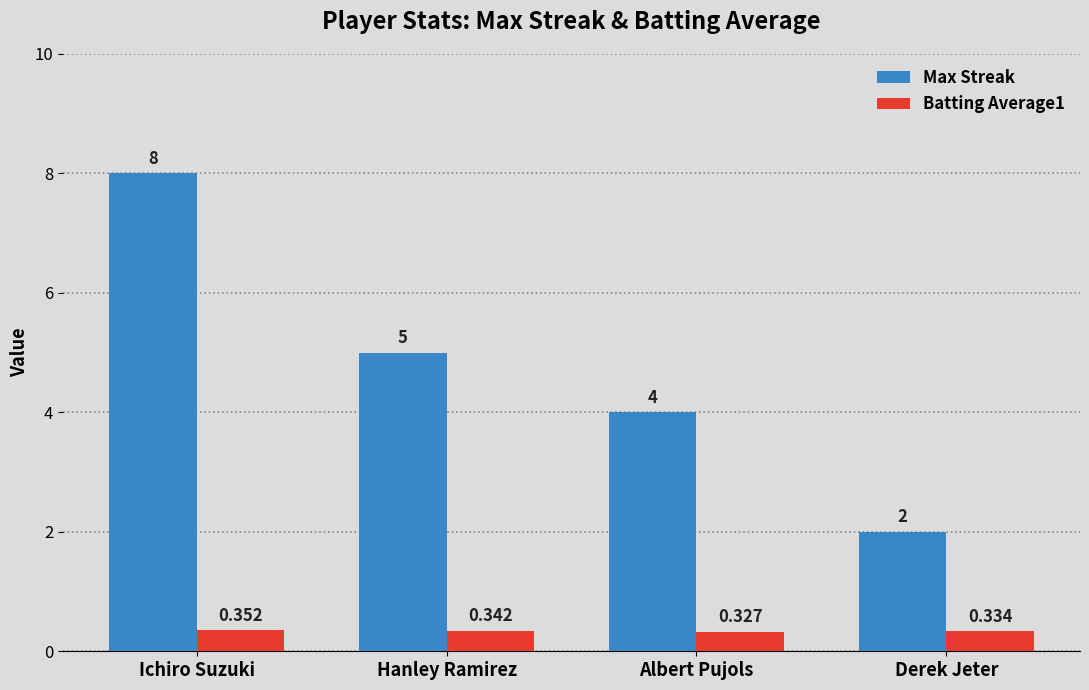

Which series has the largest total across all categories?

Max Streak